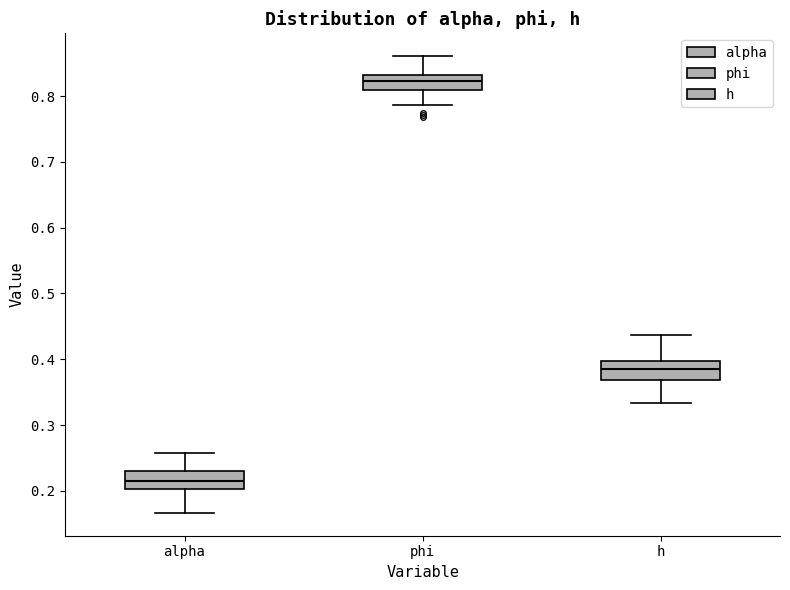

Reading left to right, read every box against the y-axis: the position of its median line, the range the box covers, and the ends of its whiskers. The values are not printed on the chart, so give them approximately, as read against the axis.

alpha: median 0.21, box 0.20 to 0.23, whiskers 0.17 to 0.26
phi: median 0.82, box 0.81 to 0.83, whiskers 0.79 to 0.86
h: median 0.39, box 0.37 to 0.40, whiskers 0.33 to 0.44